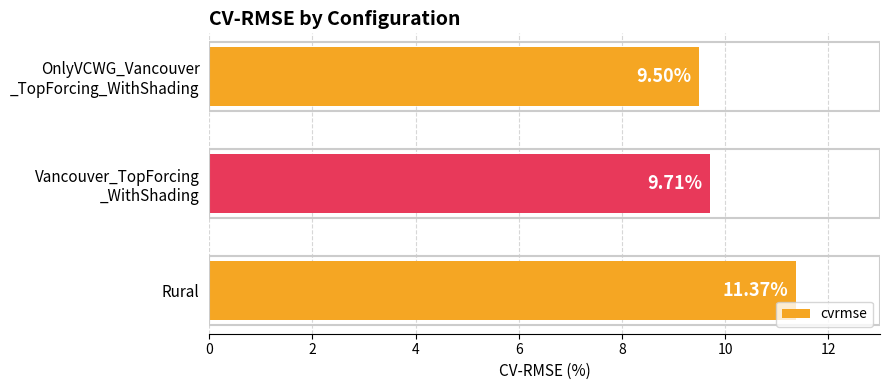

List the labels in order of value, smallest first.

OnlyVCWG_Vancouver
_TopForcing_WithShading, Vancouver_TopForcing
_WithShading, Rural